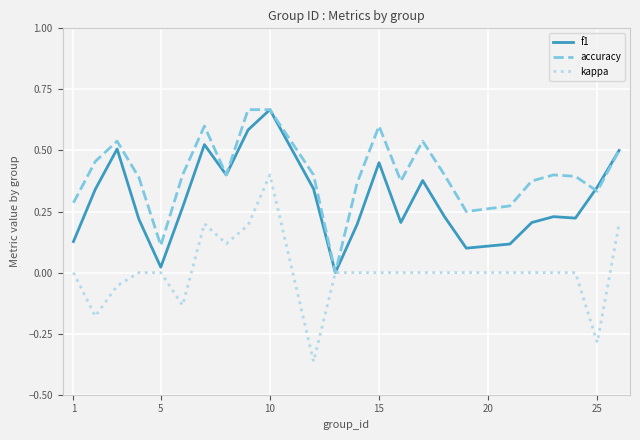

Rank the series by their average value, from highest to lowest.

accuracy, f1, kappa